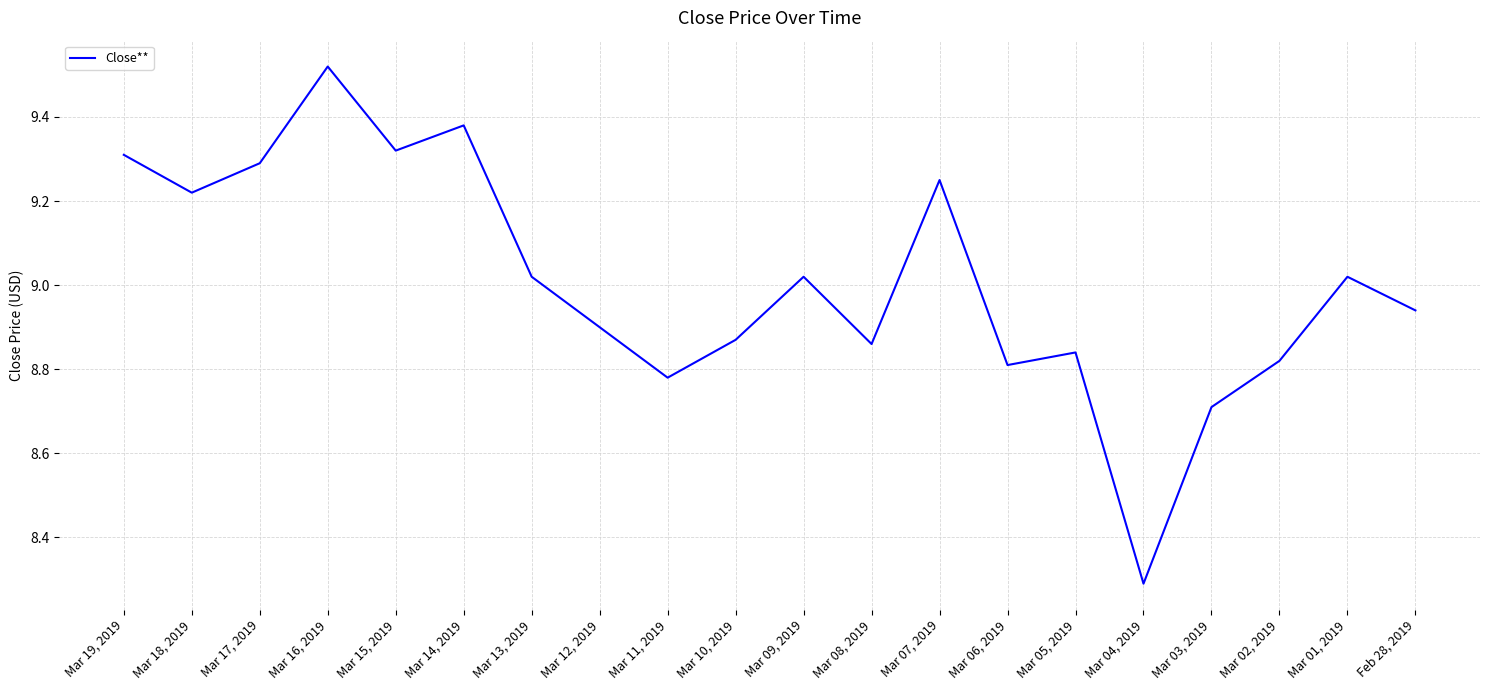

Between Mar 12, 2019 and Mar 01, 2019, which is larger?

Mar 01, 2019